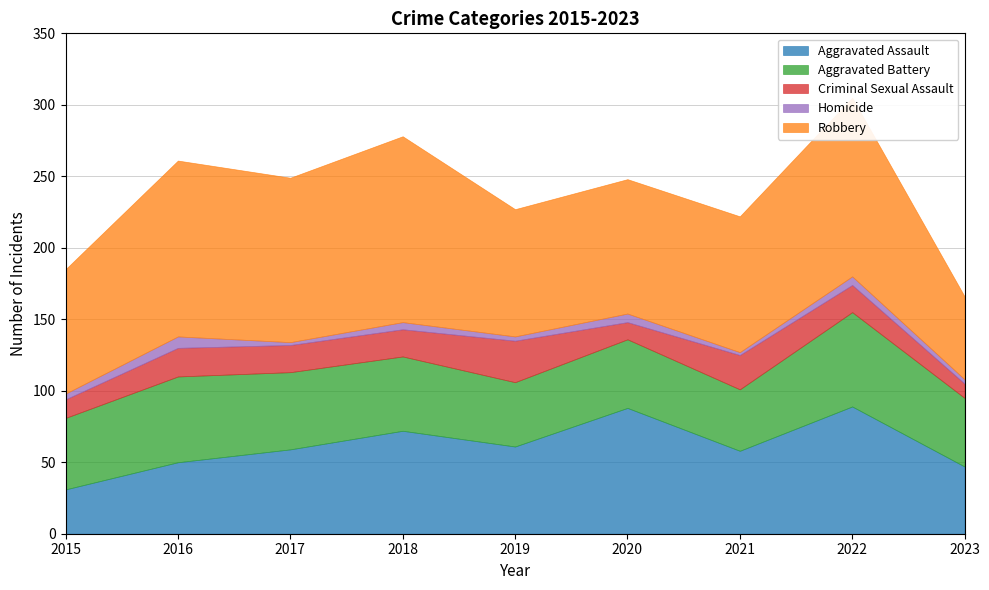

List the series in order of their peak value, lowest first.

Homicide, Criminal Sexual Assault, Aggravated Battery, Aggravated Assault, Robbery